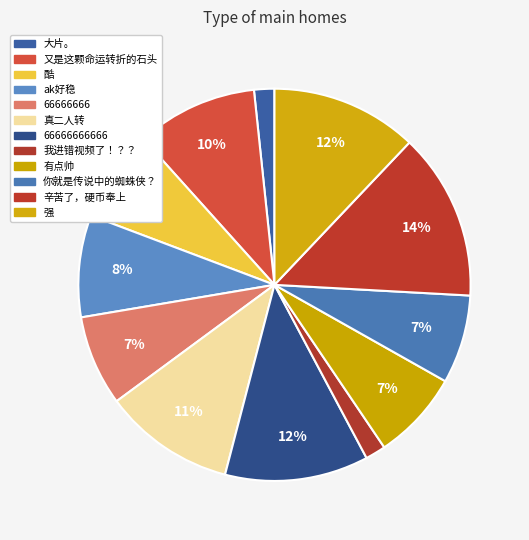

The 真二人转 slice represents 18% of the pie. True or false?

False